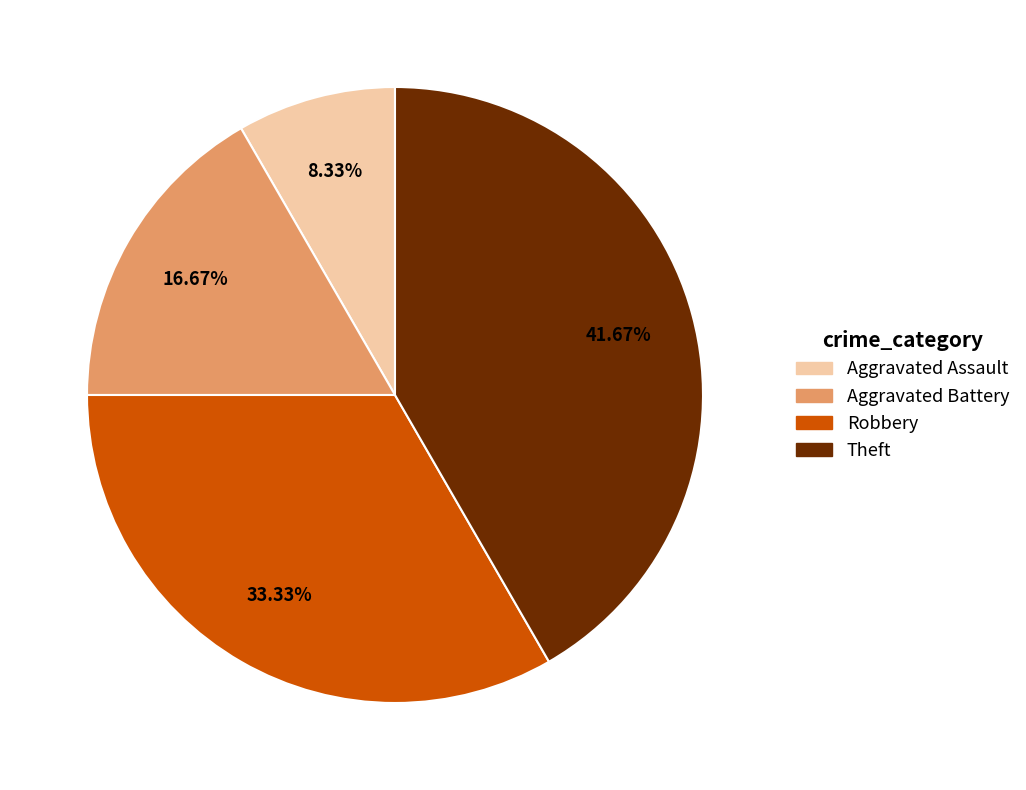

Count the number of slices in the pie.

4